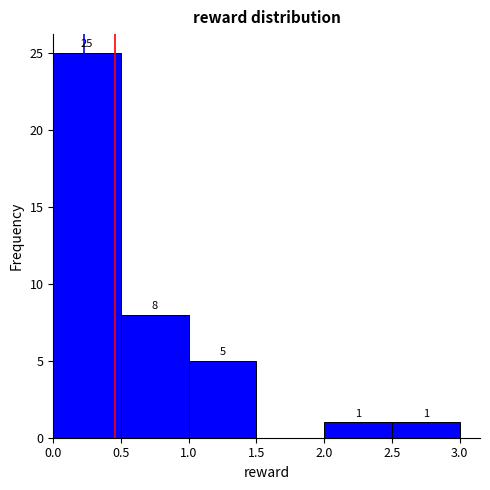

Over which range of the x-axis is the bar tallest?

0.0 to 0.5